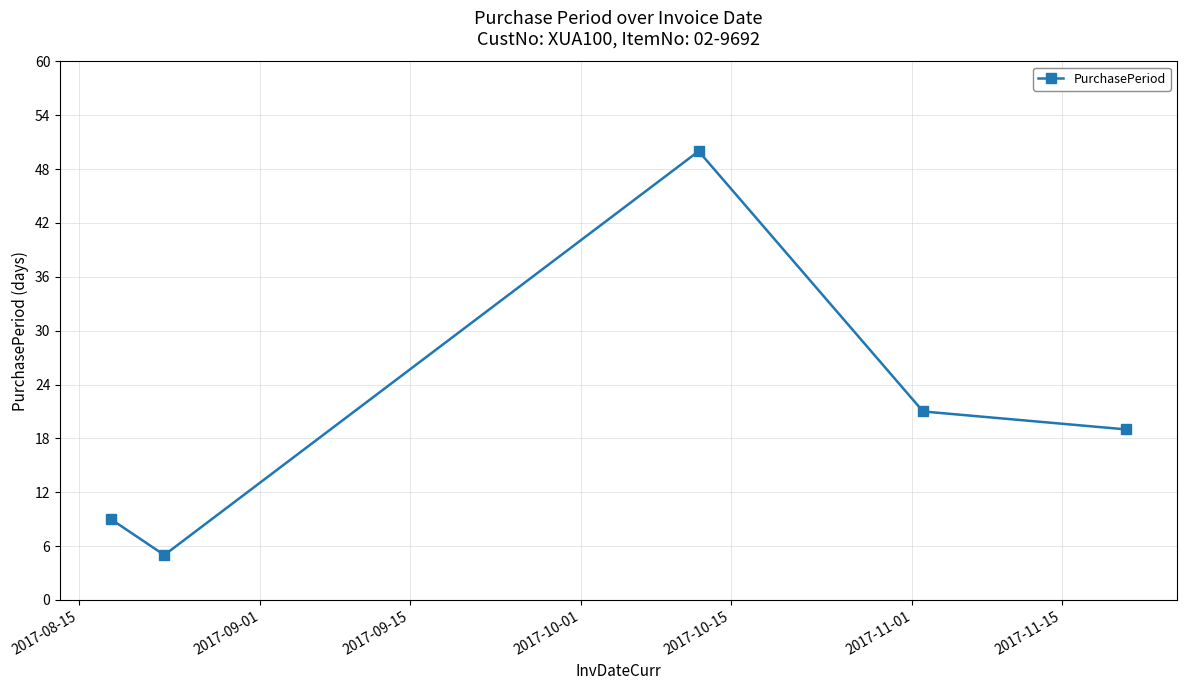

True or false: the data has more than 2 interior local peaks.

False